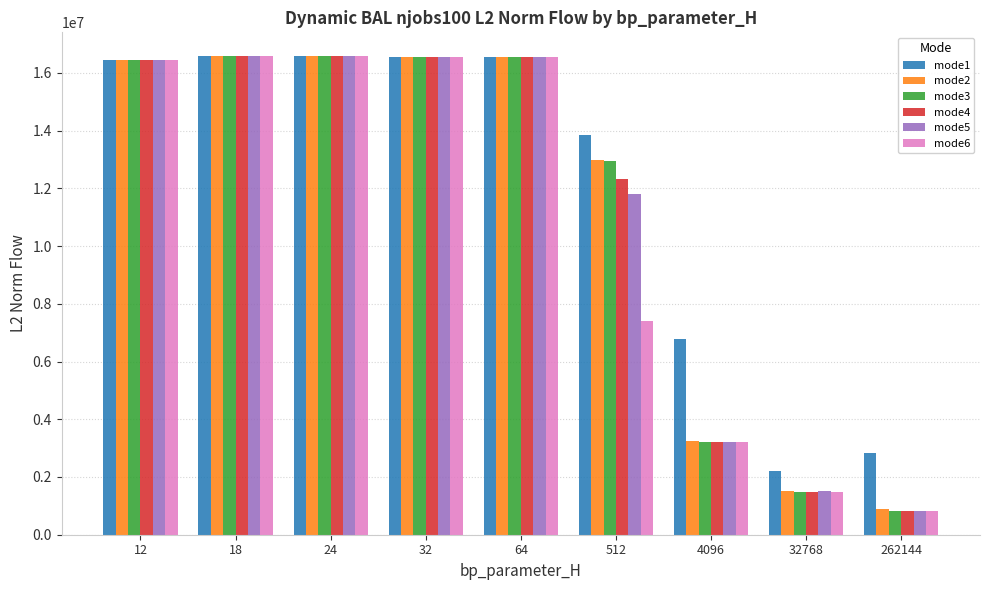

At how many categories does at least one series exceed 10023550?

6